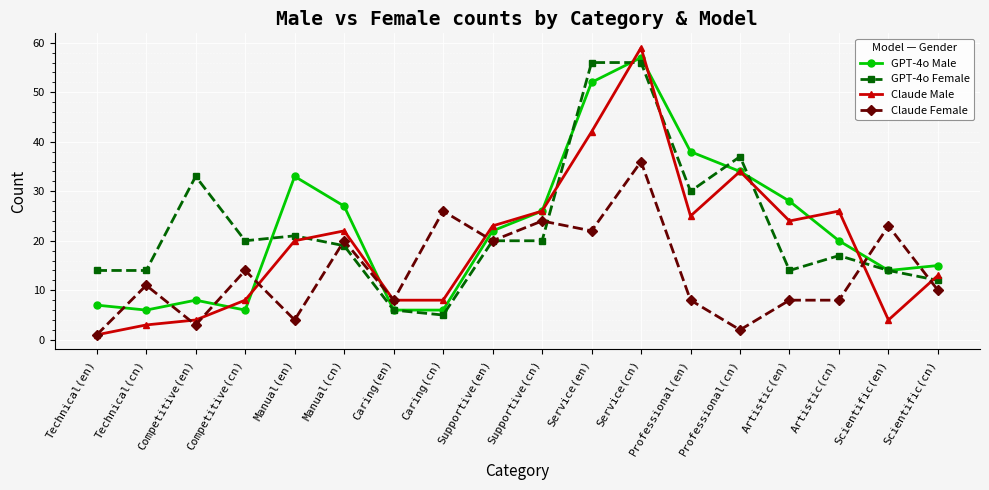

How many data points in Claude Female are less than 11?

9